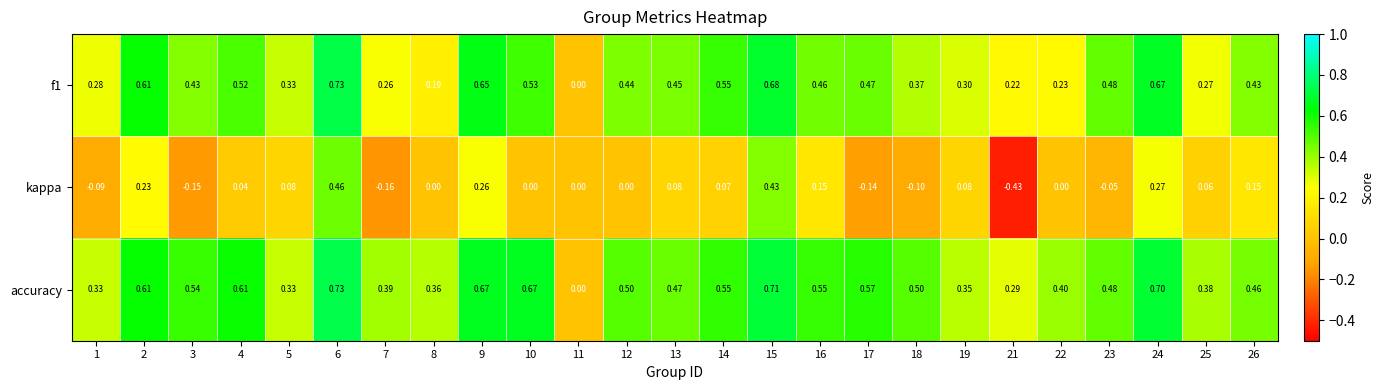

Which series has the widest spread of values?

kappa